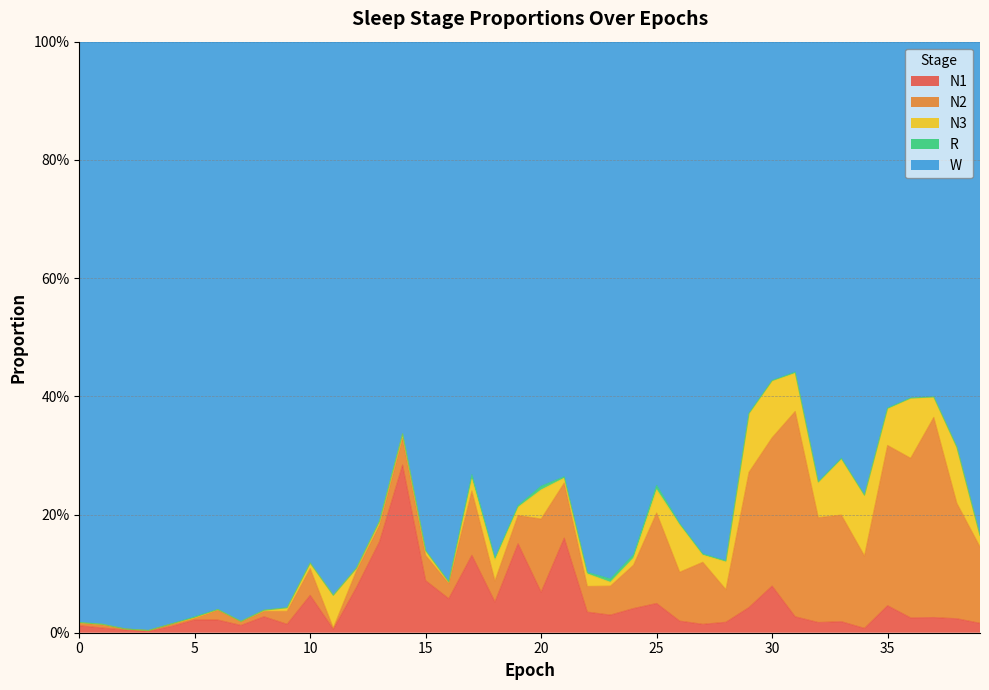

How many lines are shown in the chart?

5